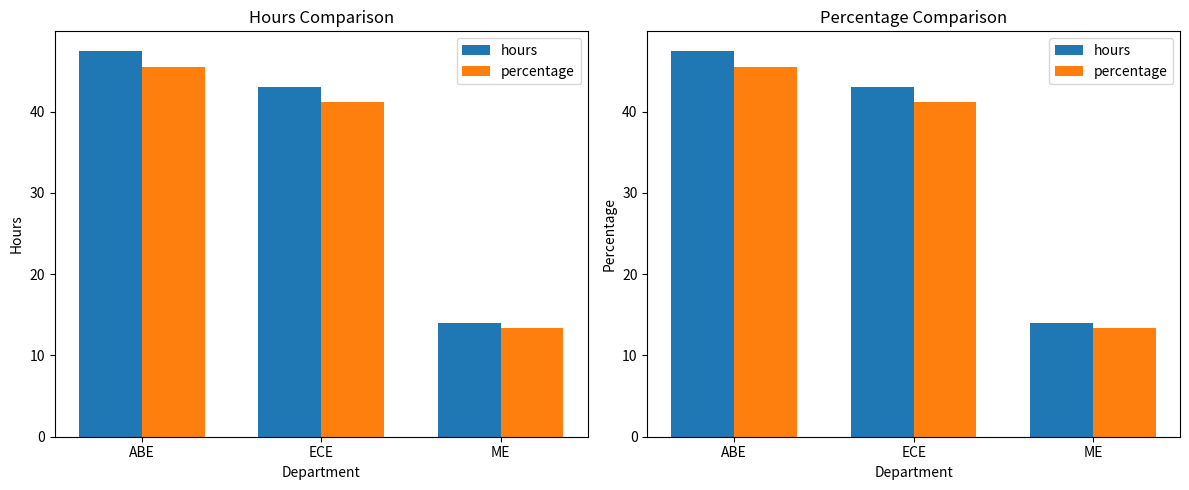

Which category has the highest value across all series?

ABE